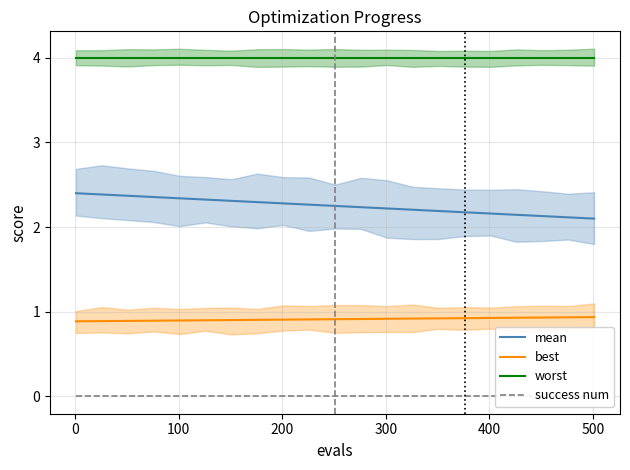

True or false: worst and best cross at least once.

False